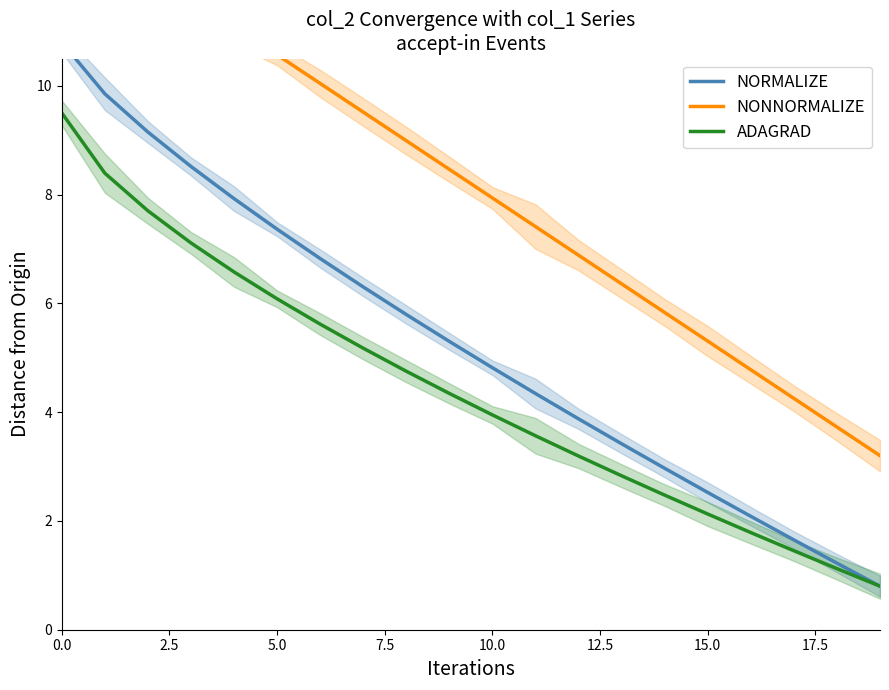

Which series changed the most between 5.0 and 17?

NONNORMALIZE